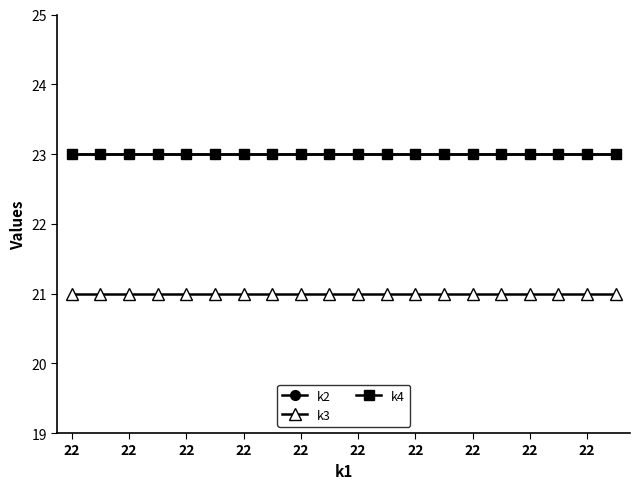

What is the greatest value displayed?

23